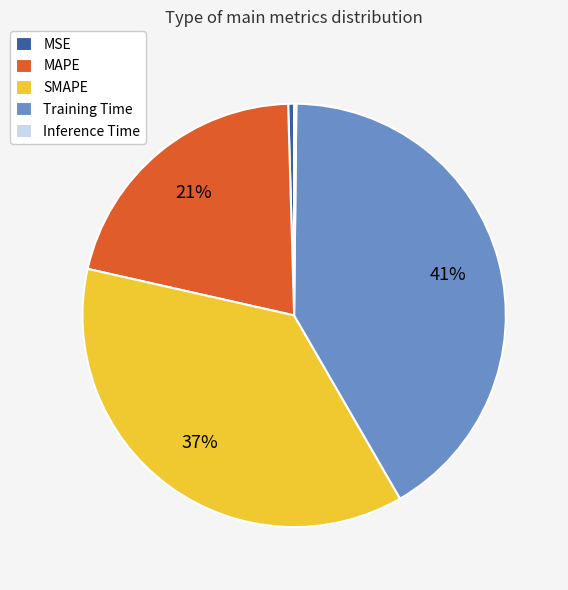

To the nearest percent, what is the difference between the largest and smallest slice percentages?

41%